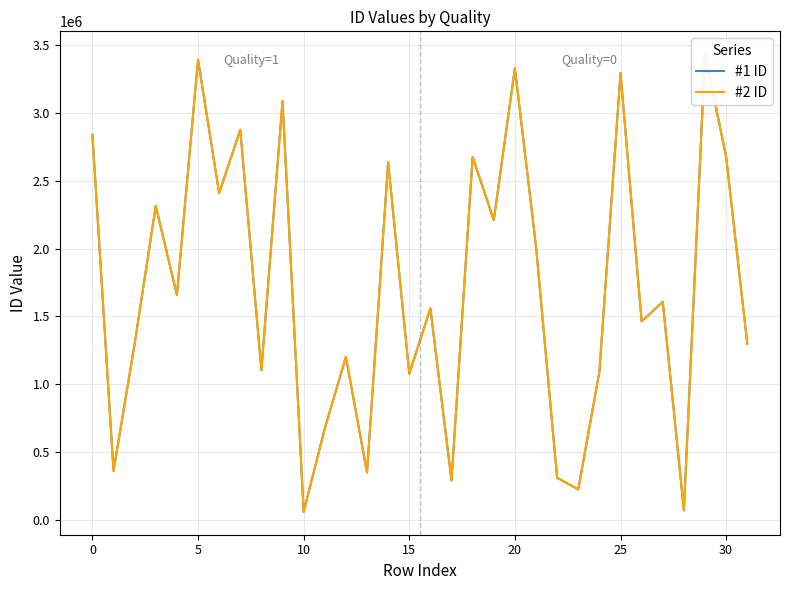

In #2 ID, how many points are higher than both neighbors (excluding endpoints)?

12